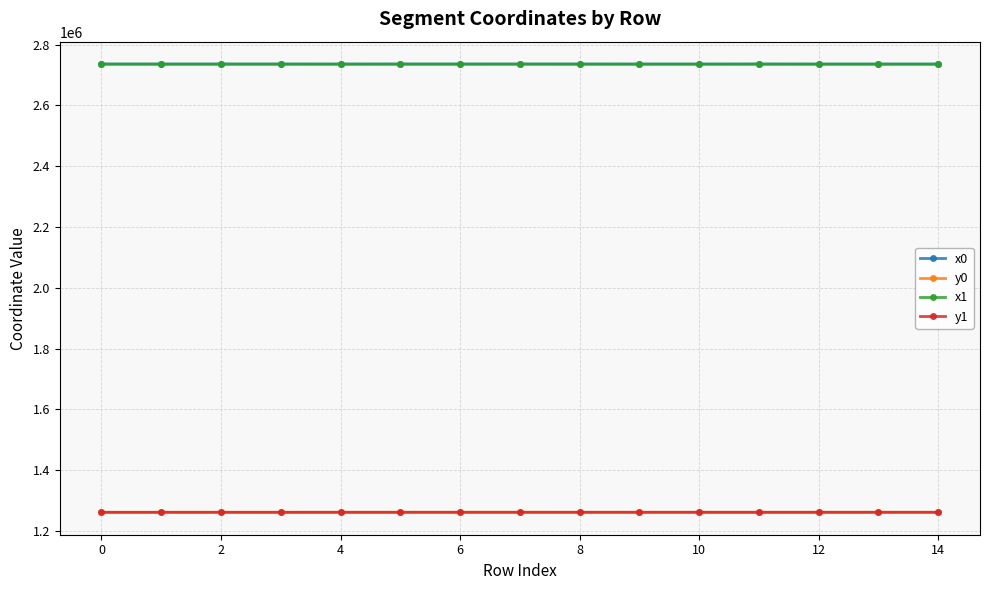

What is the value of the x1 point at the 9th from the left?

2736045.8